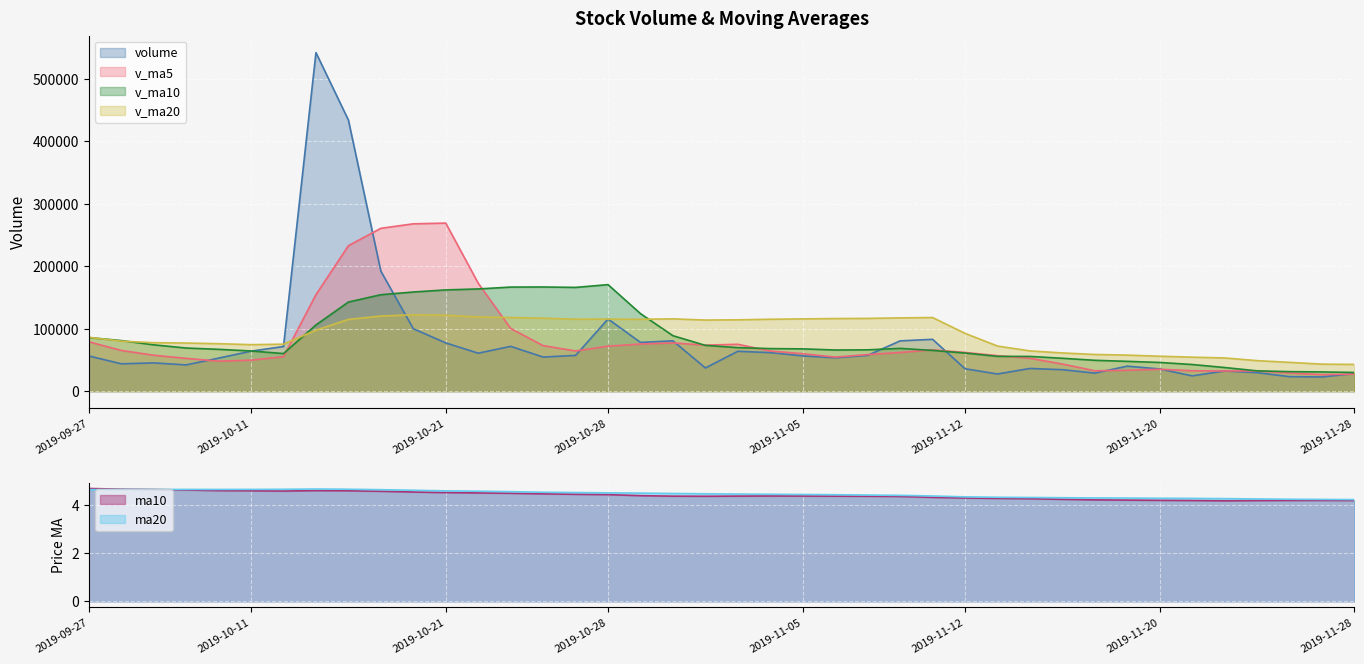

Rank the categories by ma10 value from highest to lowest.

2019-09-27, 2019-09-30, 2019-10-08, 2019-10-09, 2019-10-15, 2019-10-10, 2019-10-16, 2019-10-11, 2019-10-14, 2019-10-17, 2019-10-18, 2019-10-21, 2019-10-22, 2019-10-23, 2019-10-24, 2019-10-25, 2019-10-28, 2019-10-29, 2019-11-04, 2019-11-05, 2019-11-01, 2019-11-06, 2019-10-30, 2019-11-07, 2019-10-31, 2019-11-08, 2019-11-11, 2019-11-12, 2019-11-13, 2019-11-14, 2019-11-15, 2019-11-18, 2019-11-19, 2019-11-20, 2019-11-27, 2019-11-26, 2019-11-28, 2019-11-21, 2019-11-25, 2019-11-22